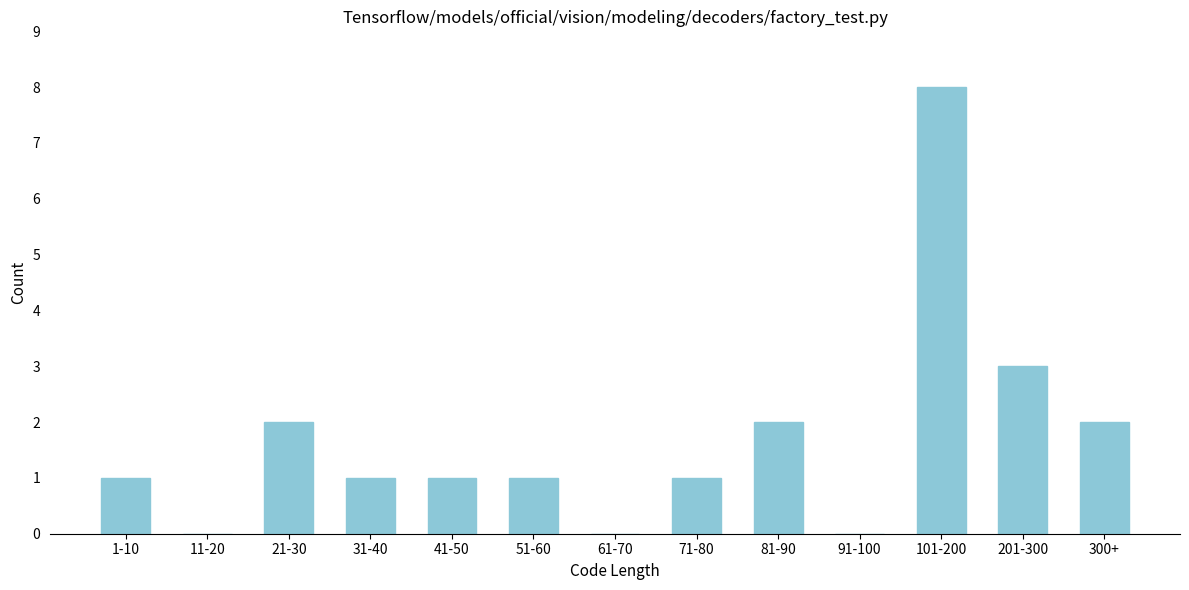

Reading left to right, transcribe all the data shown in this chart.

1-10=1	11-20=0	21-30=2	31-40=1	41-50=1	51-60=1	61-70=0	71-80=1	81-90=2	91-100=0	101-200=8	201-300=3	300+=2